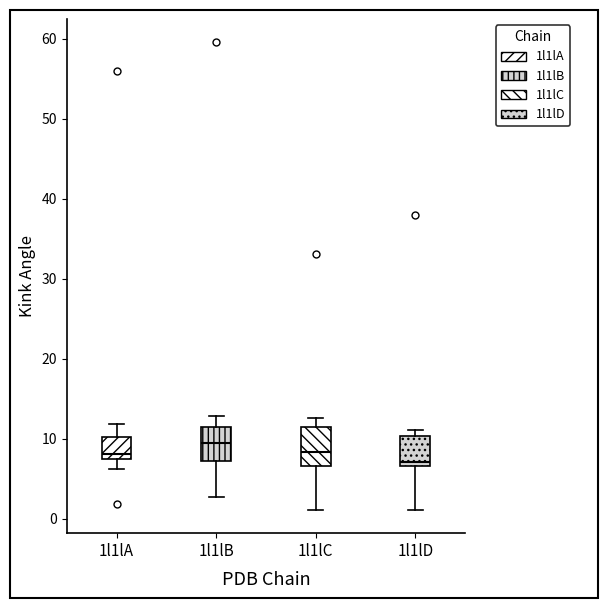

Reading left to right, read every box against the y-axis: the position of its median line, the range the box covers, and the ends of its whiskers. The values are not printed on the chart, so give them approximately, as read against the axis.

1l1lA: median 8, box 7 to 10, whiskers 6 to 12
1l1lB: median 9, box 7 to 12, whiskers 3 to 13
1l1lC: median 8, box 7 to 11, whiskers 1 to 13
1l1lD: median 7 (just above the box's lower edge), box 7 to 10, whiskers 1 to 11